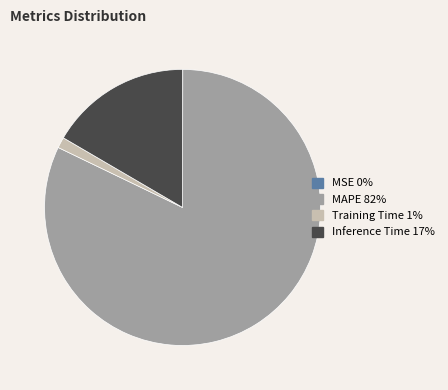

Combined, do MAPE and Inference Time account for over 50%?

Yes